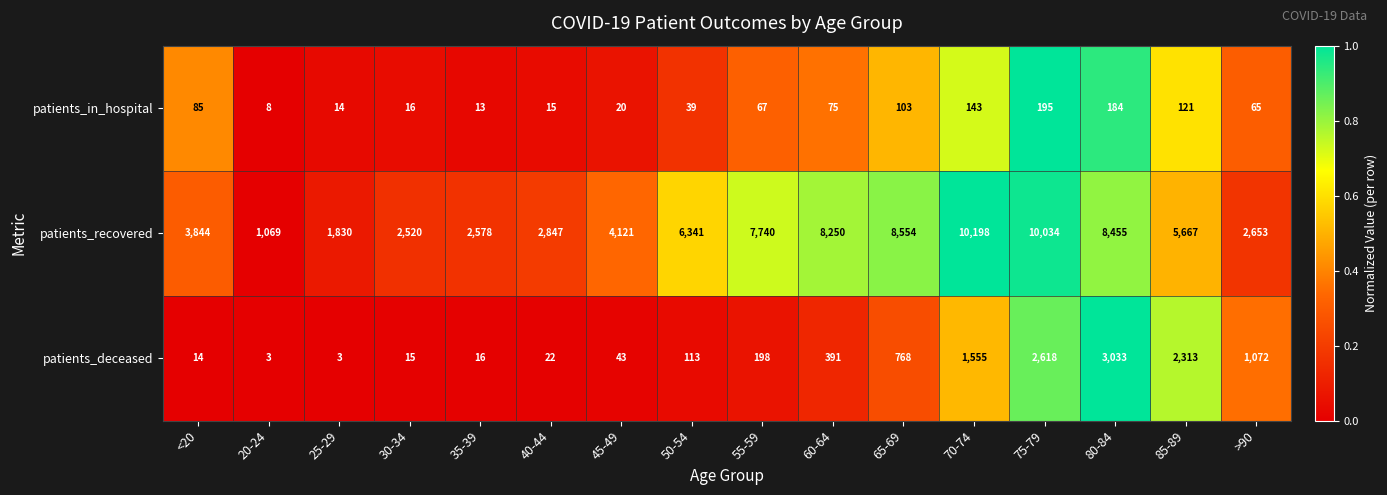

What is the average value of the patients_recovered series?

5419